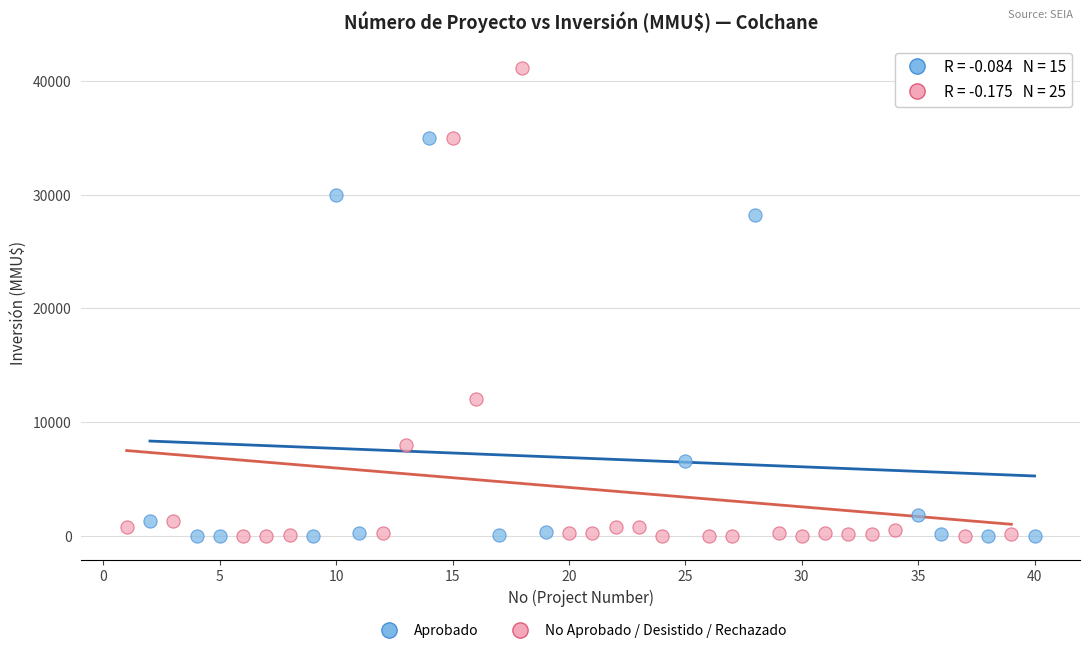

Which series reaches the maximum Y coordinate?

No Aprobado / Desistido / Rechazado